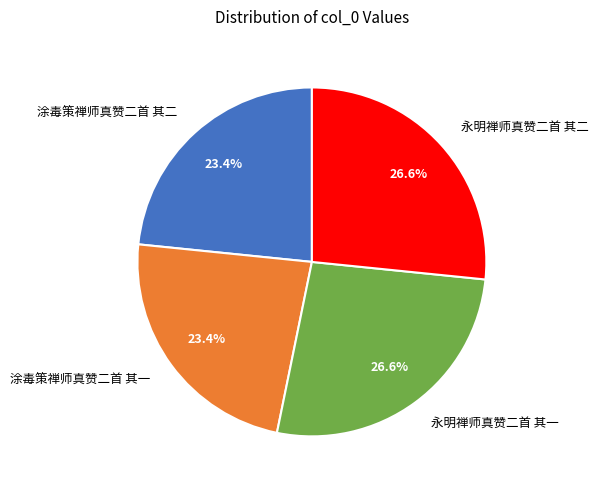

Approximately how many times larger is the value at 涂毒策禅师真赞二首 其二 compared to 永明禅师真赞二首 其二?

0.9